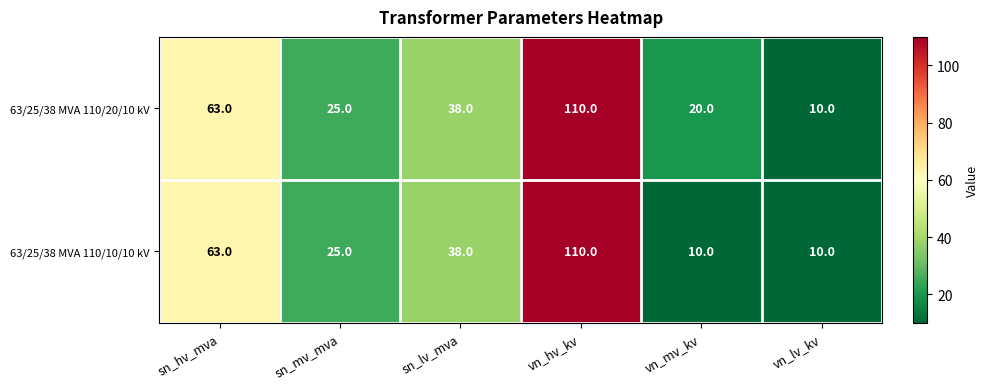

What is the difference between the maximum and minimum values in the 63/25/38 MVA 110/20/10 kV series?

100